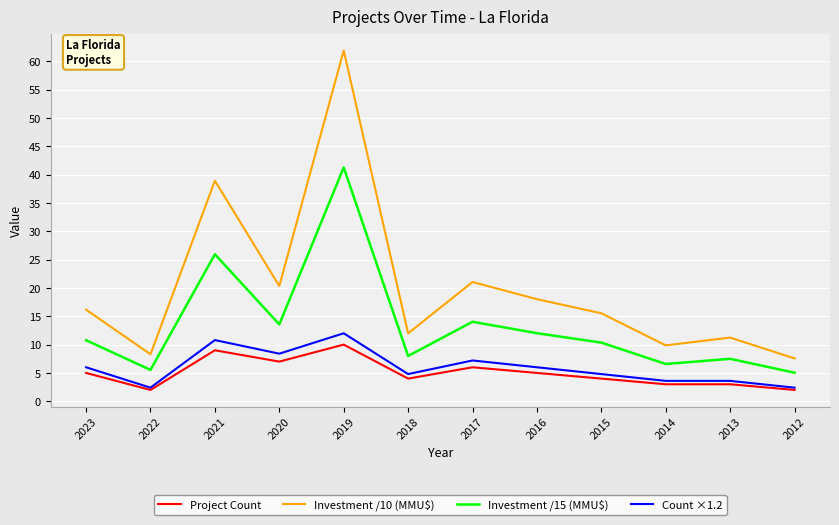

True or false: Investment /15 (MMU$) has more than 1 points higher than both neighbors.

True